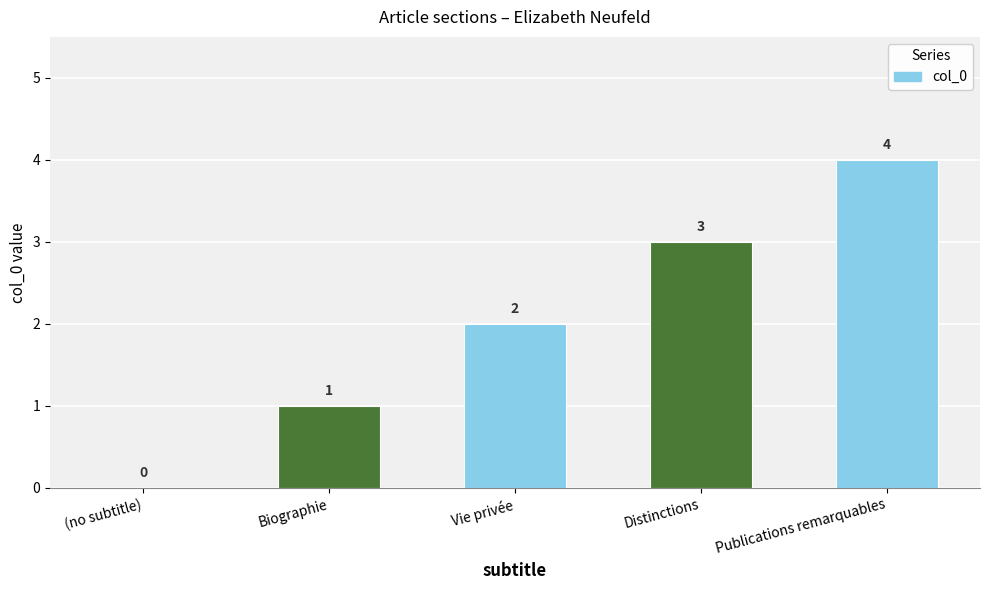

What is the sum of all values?

10